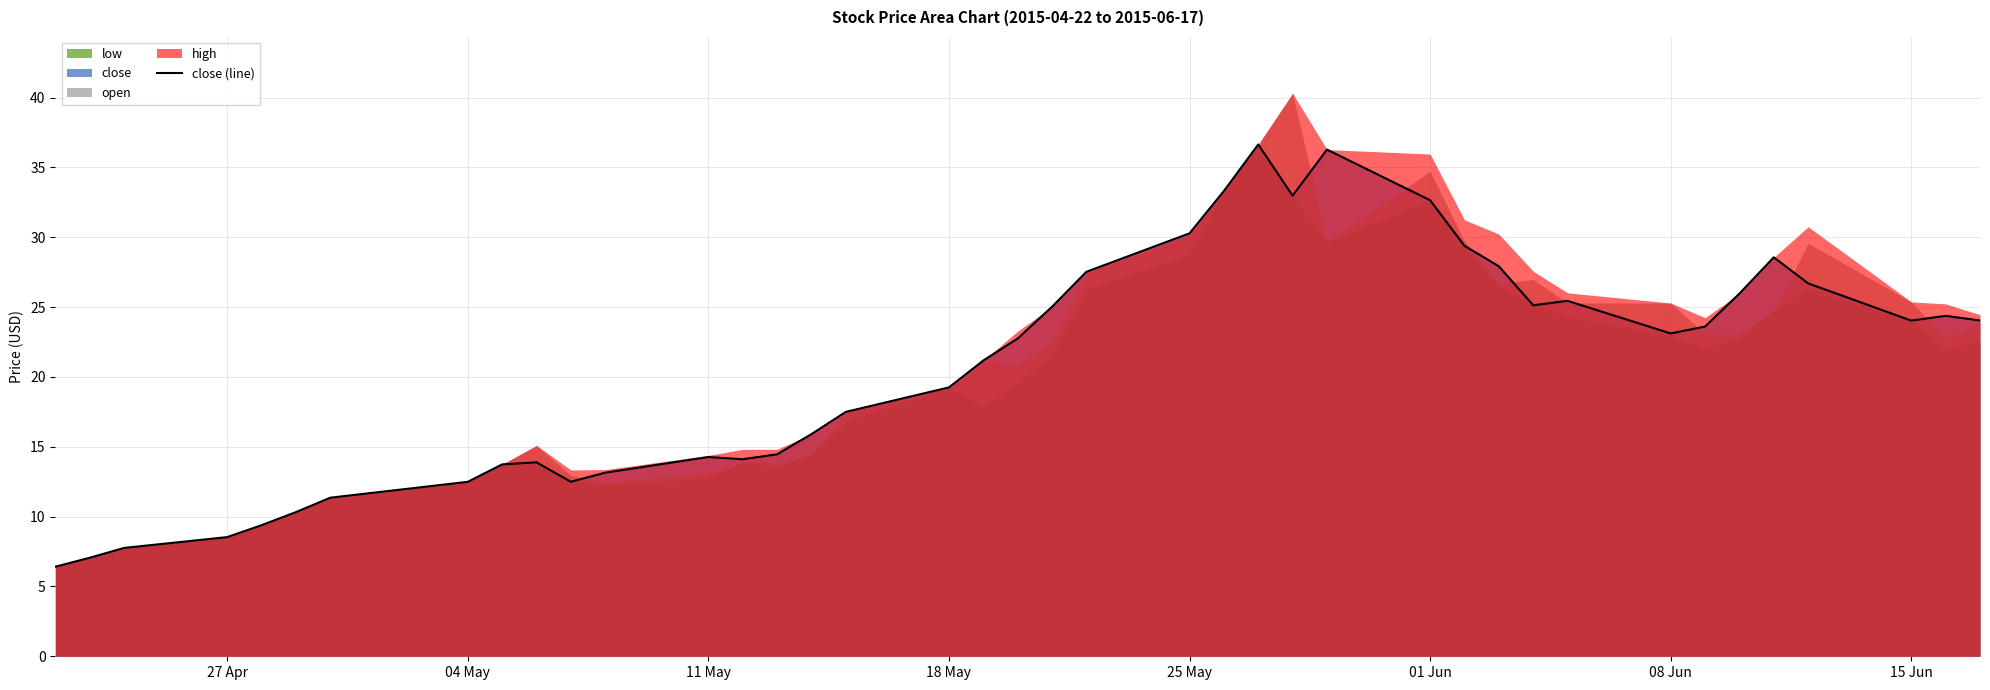

What is the maximum value shown in the chart?

36.6